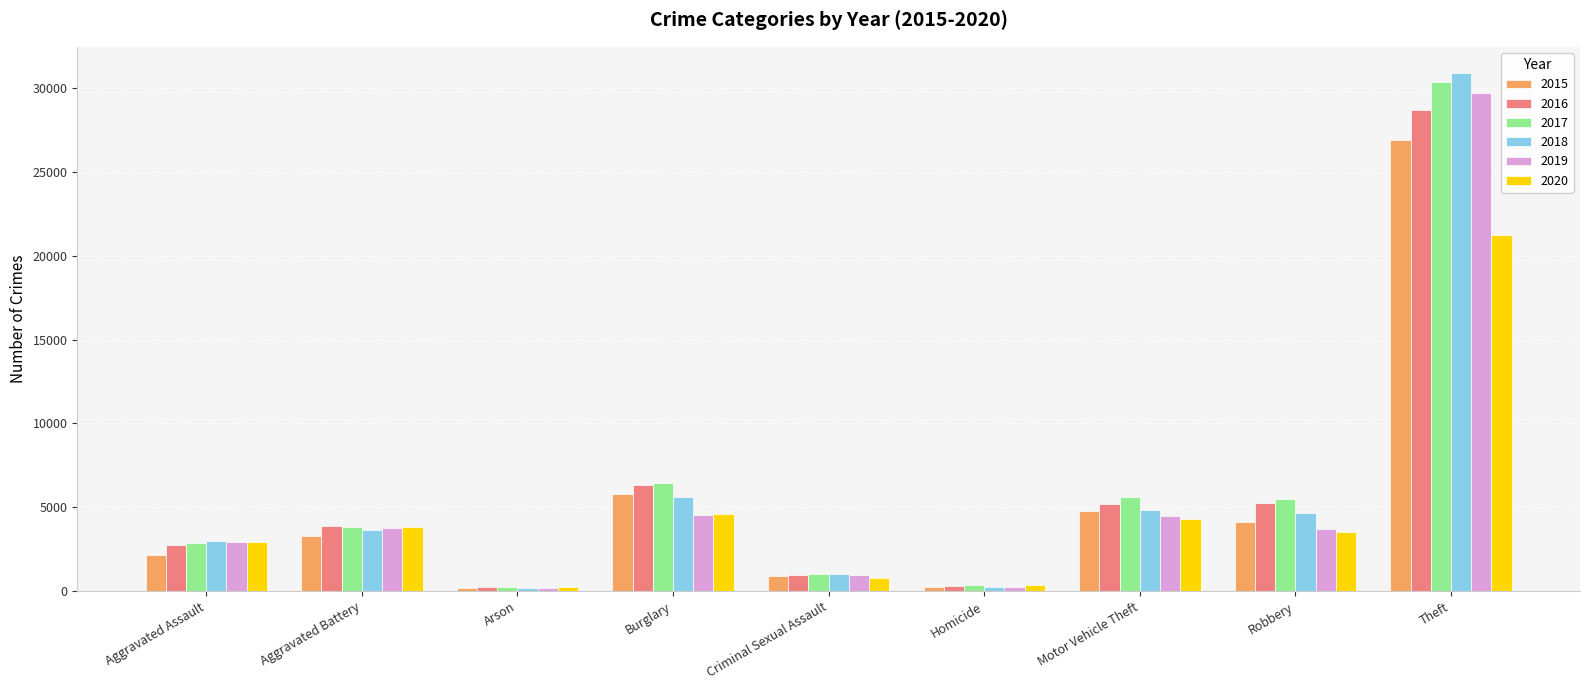

How many series are shown in this chart?

6